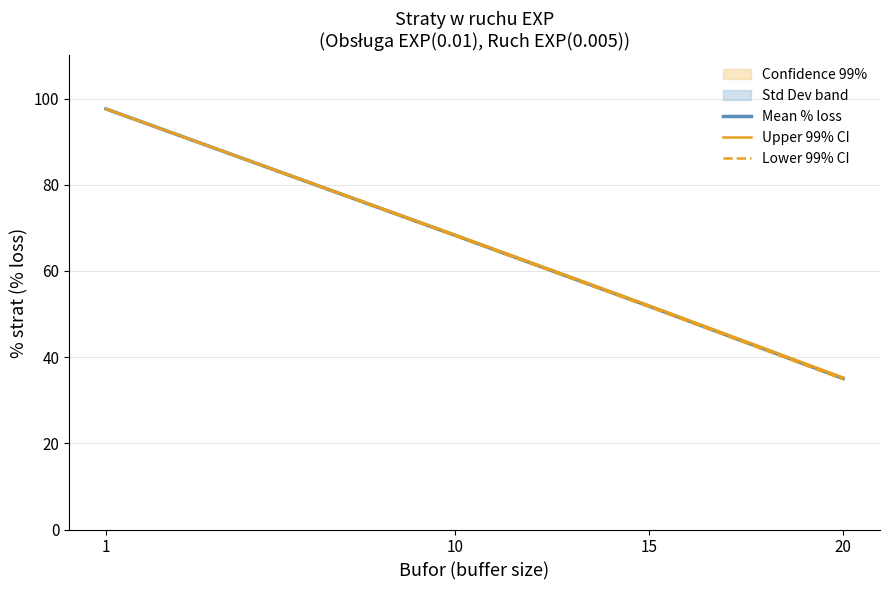

Does the chart have visible grid lines?

Yes